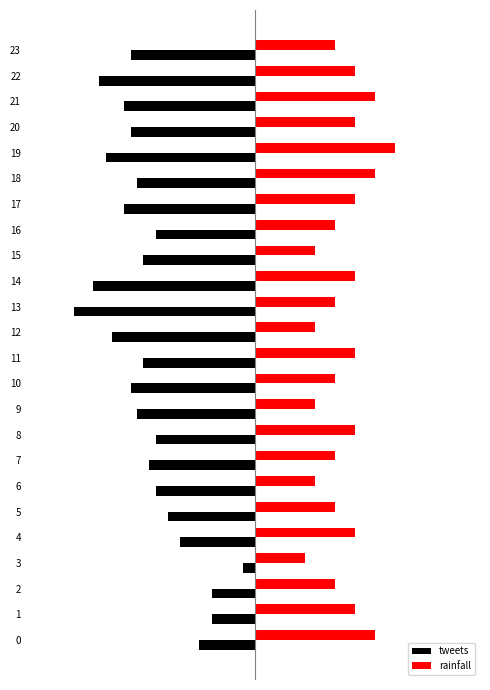

What are all the series names shown in the legend?

tweets, rainfall